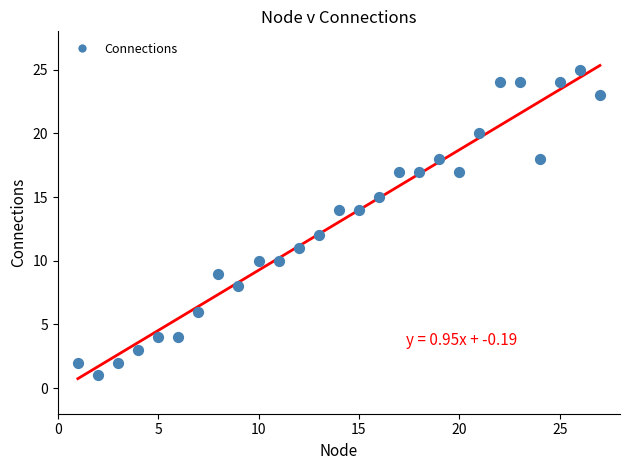

What is the range of X values (max minus min)?

26